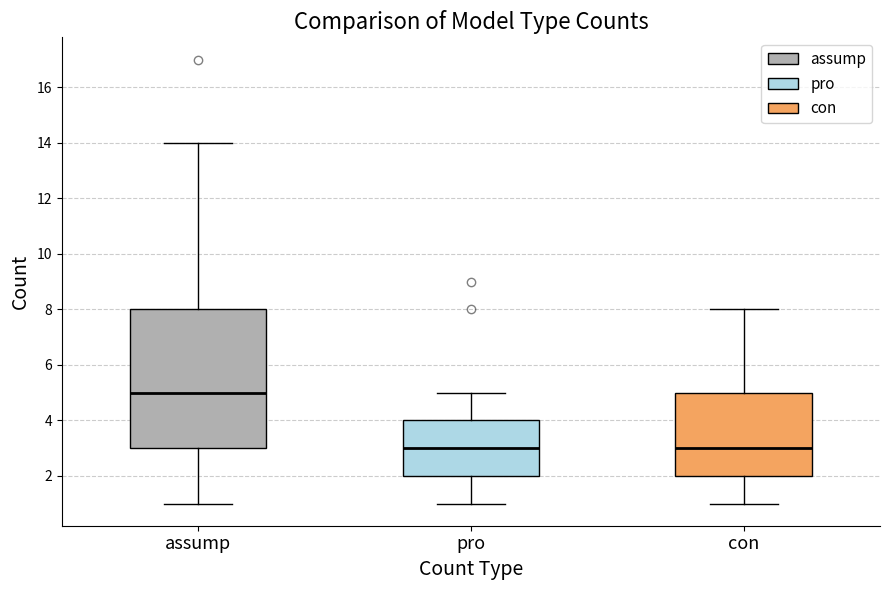

Which box is the tallest, from its lower edge to its upper edge?

assump